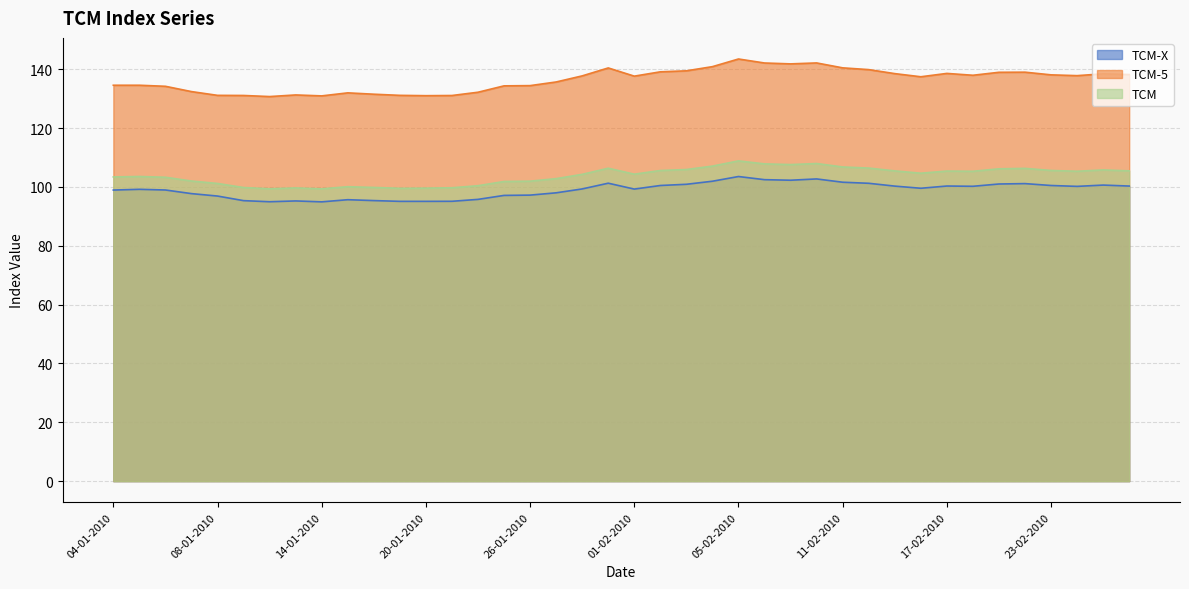

What are all the series names shown in the legend?

TCM-X, TCM-5, TCM